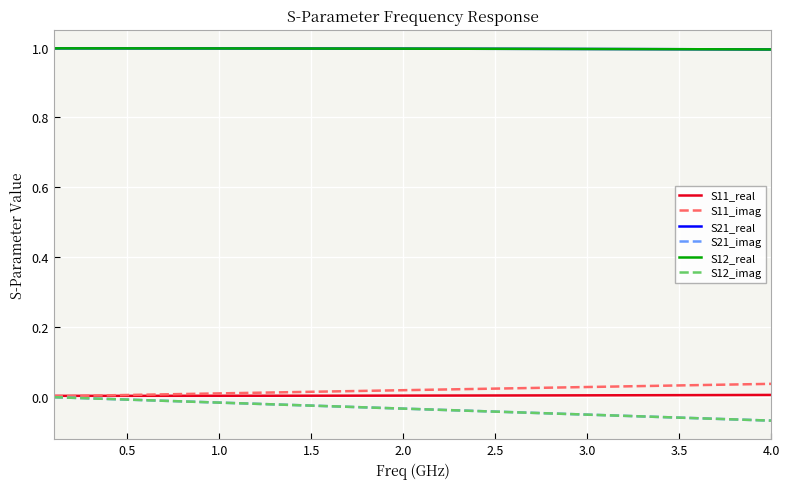

Is this an area chart (filled region under the line)?

No